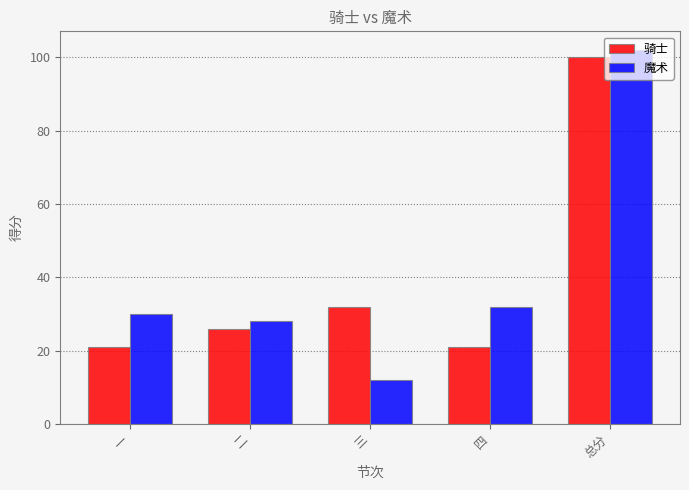

Which series has the widest spread of values?

魔术